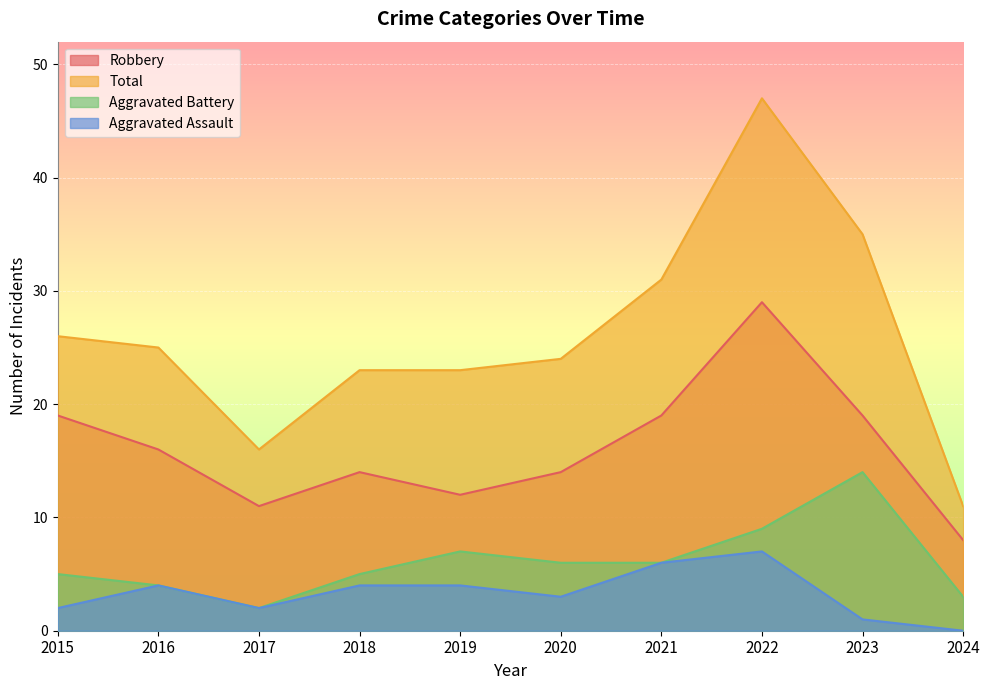

Between 2023 and 2024, which series saw the biggest shift?

Total